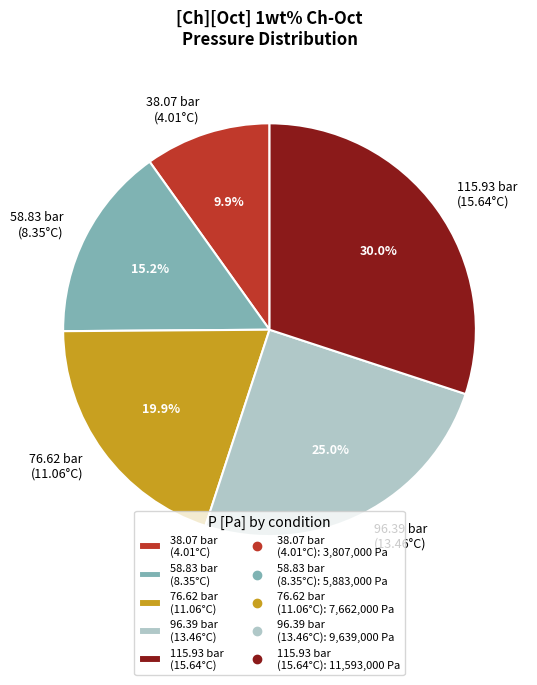

What percentage is NOT represented by 38.07 bar (4.01°C)?

90.1%